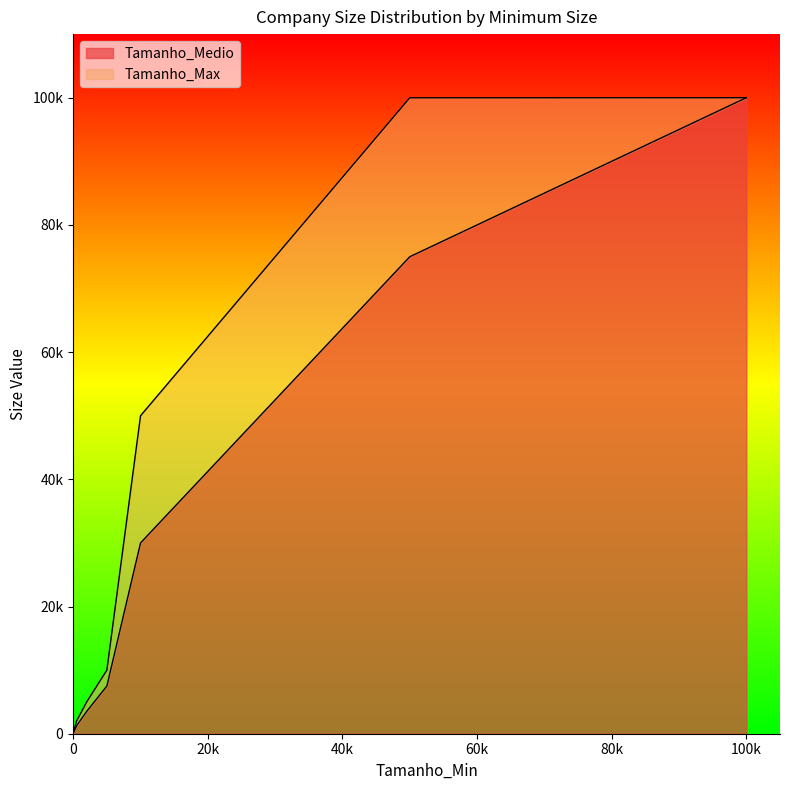

Does the chart display data point markers on the line(s)?

No